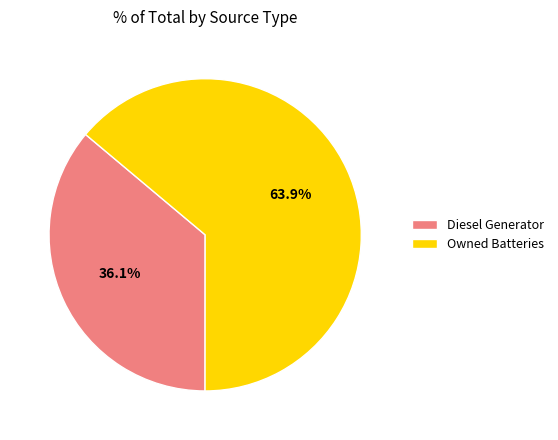

How many segments does this pie chart have?

2